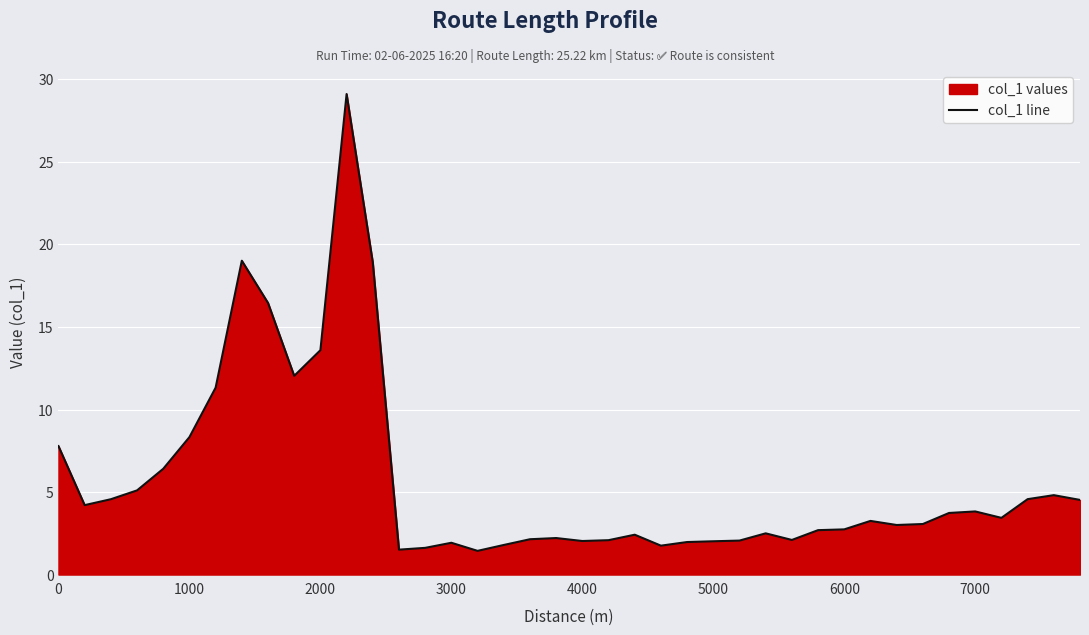

What is the difference between the maximum and minimum values?

27.7